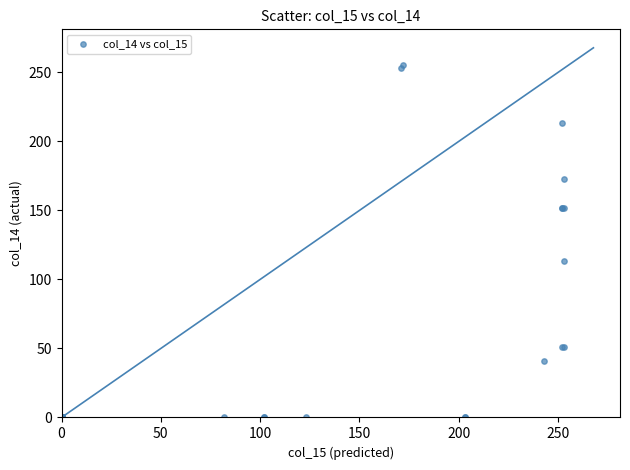

What Y value in the scatter plot is closest to 127?

113